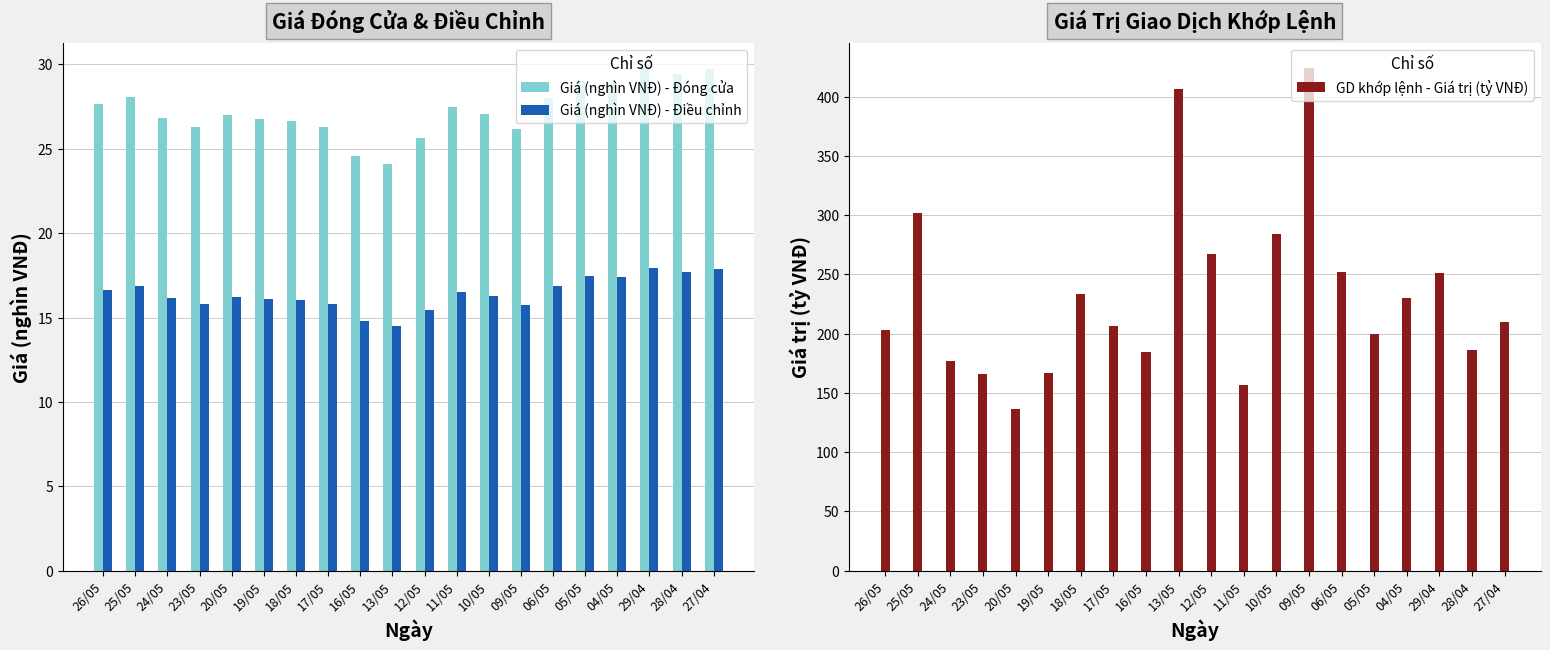

What is the sum of all GD khớp lệnh - Giá trị (tỷ VNĐ) values?

4642.1